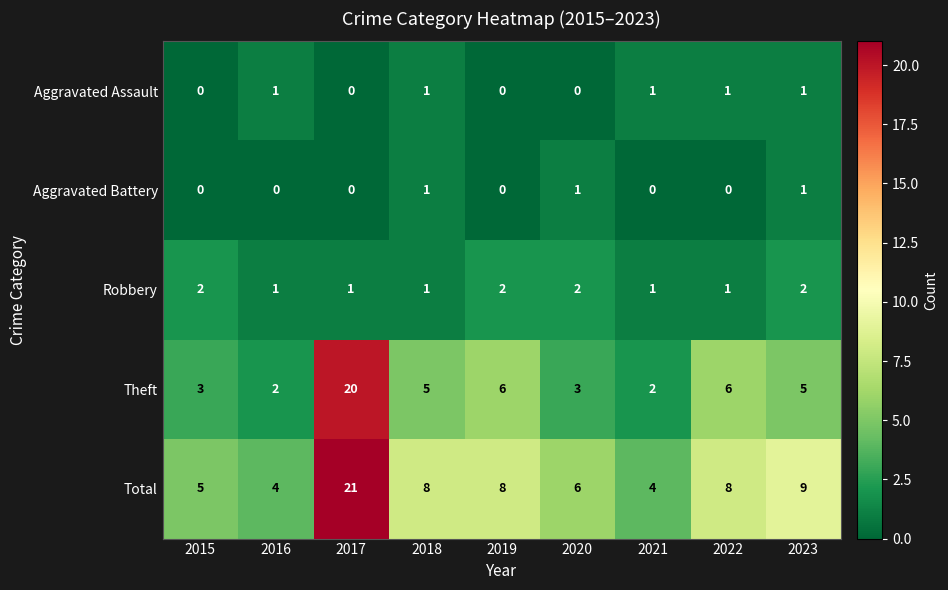

True or false: Aggravated Battery has a value of 0 at 2015.

True